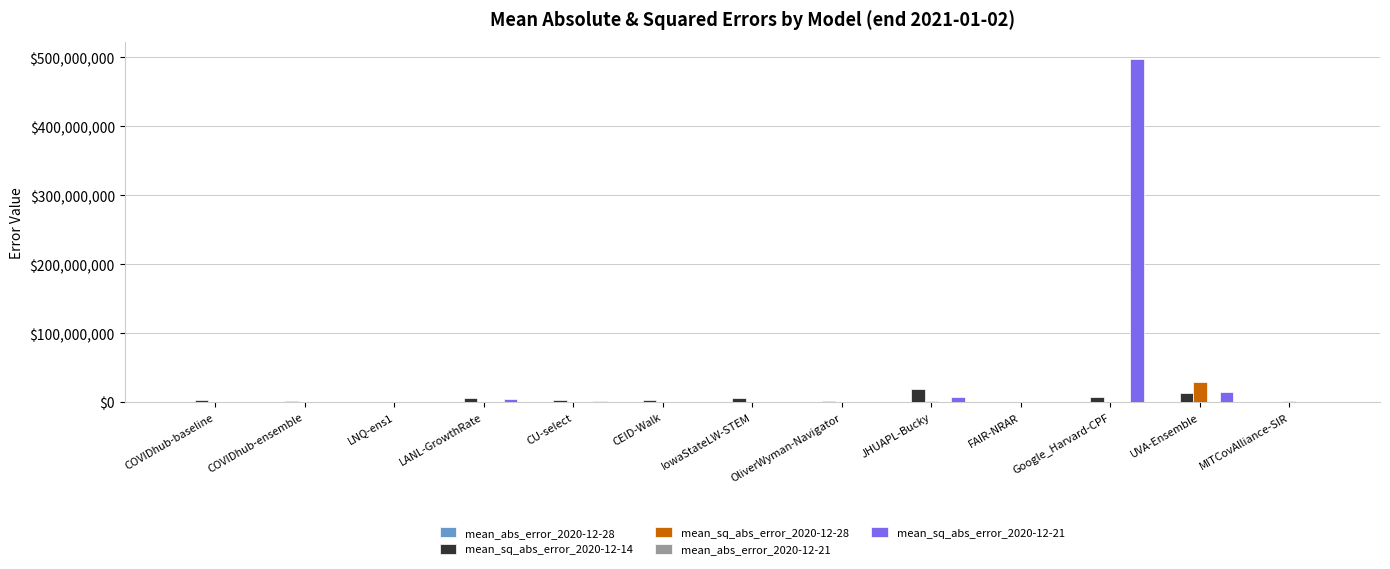

Does the chart contain stacked bars?

No